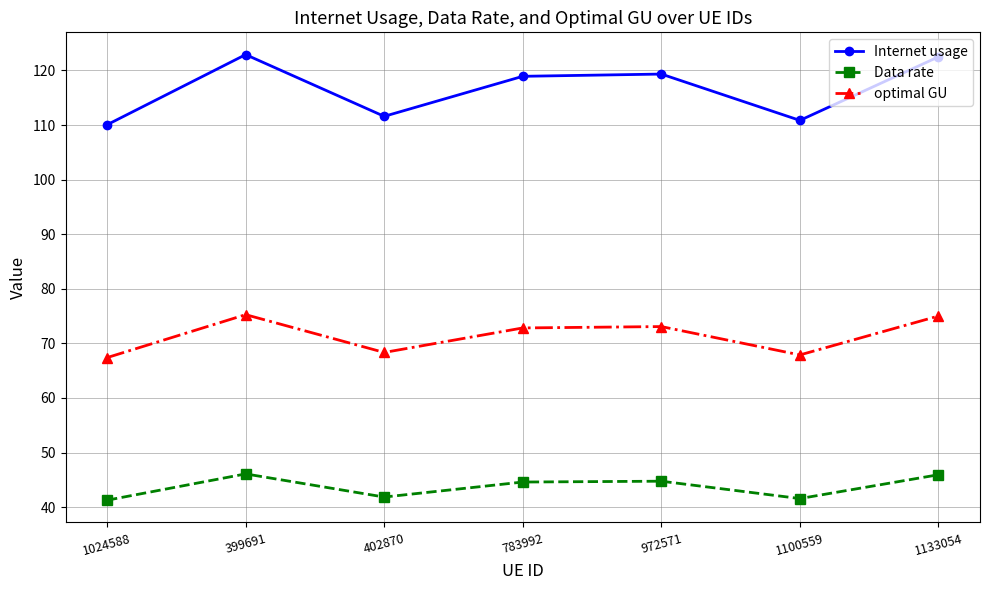

Rank the series by their maximum value, from lowest to highest.

Data rate, optimal GU, Internet usage